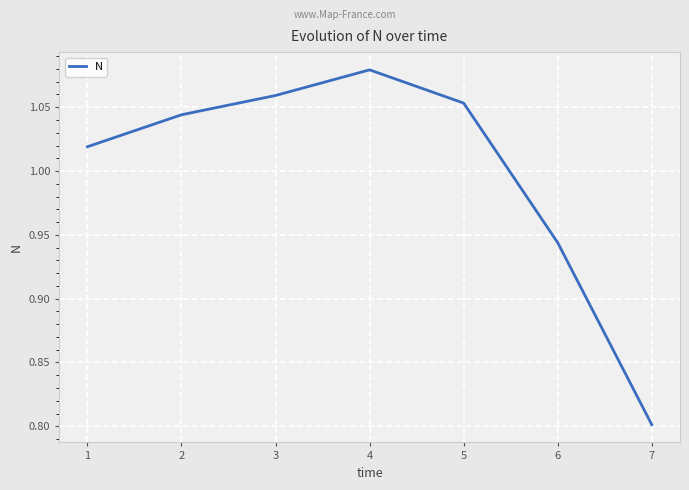

The value at 3 is 1.8. True or false?

False